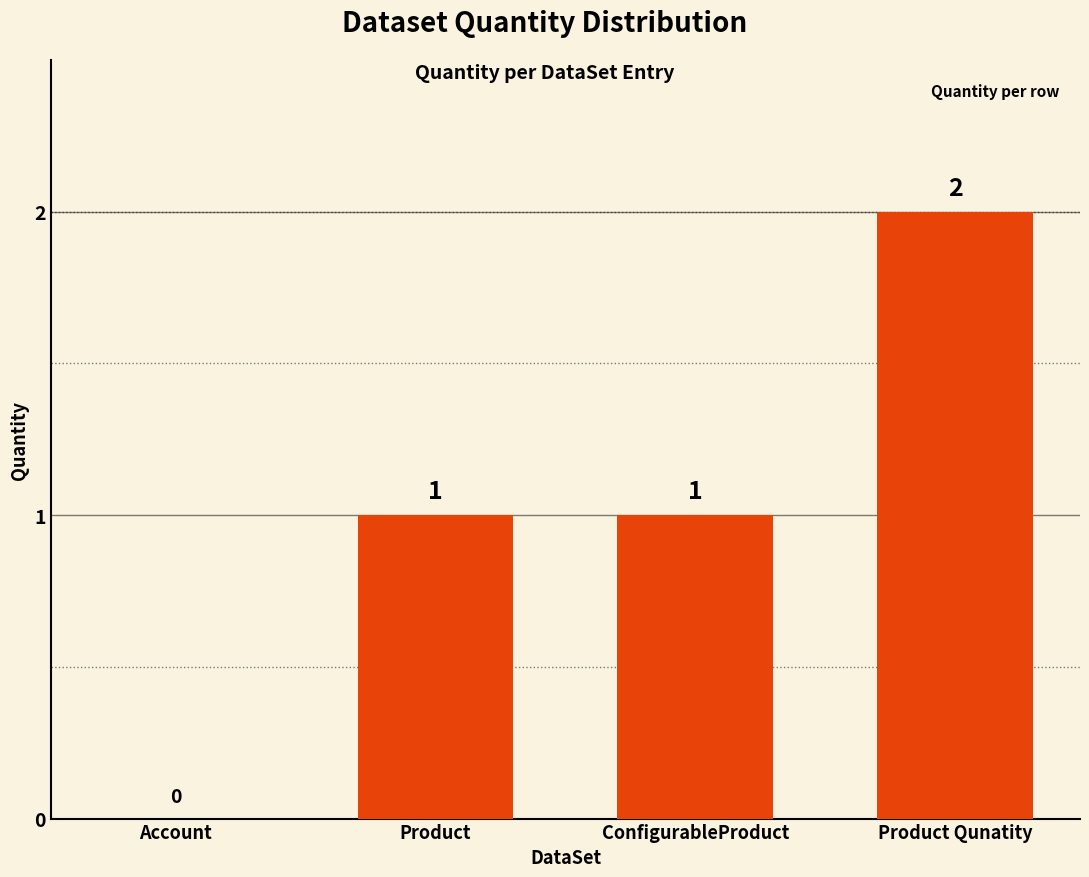

At which category does the chart reach its peak across all series?

Product Qunatity